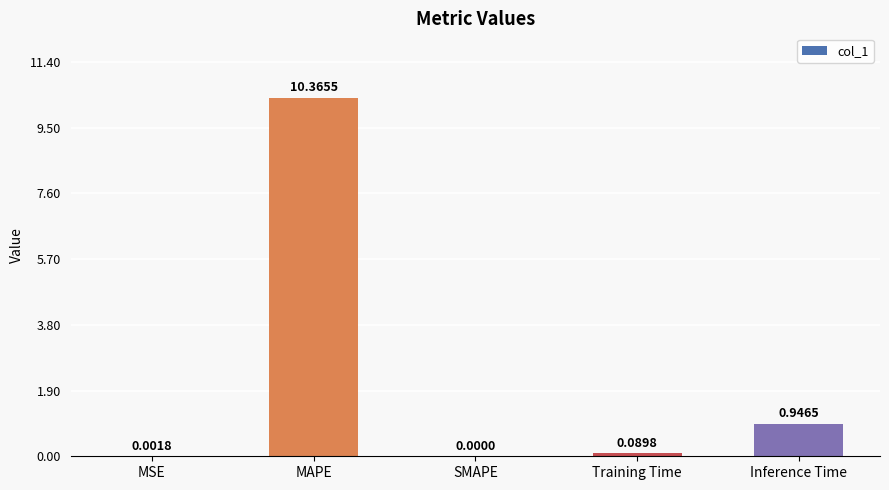

What is the sum of all values?

11.4